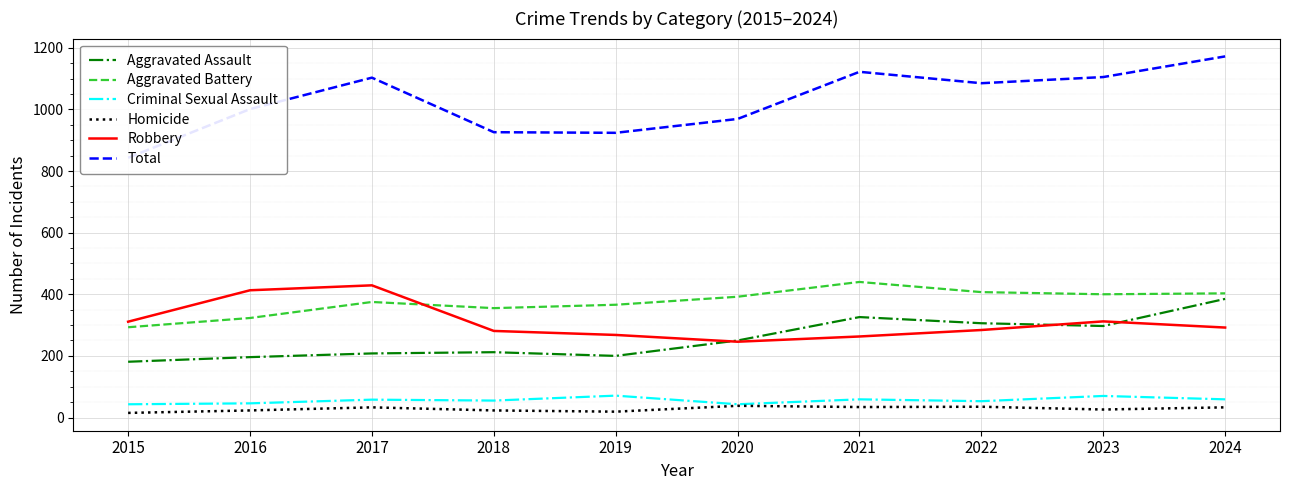

What is the value of the Criminal Sexual Assault point at the 5th from the left?

71